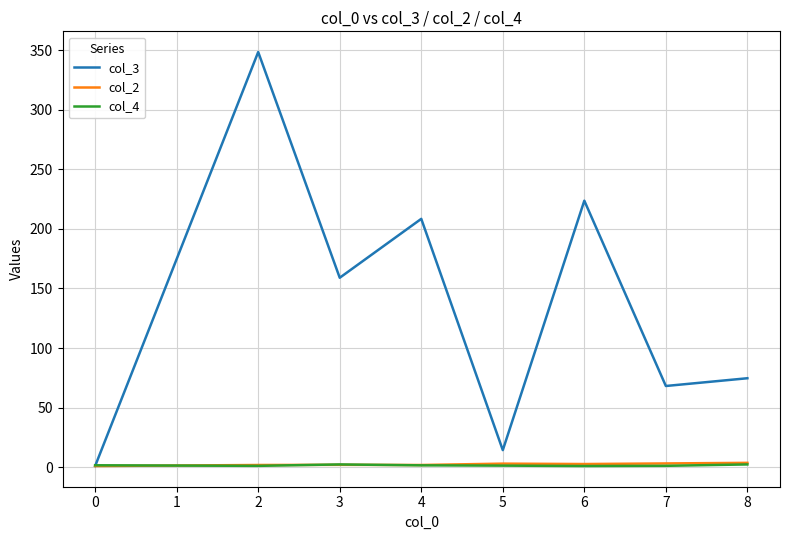

Is the value of col_2 at 7 greater than the value of col_3 at 8?

No